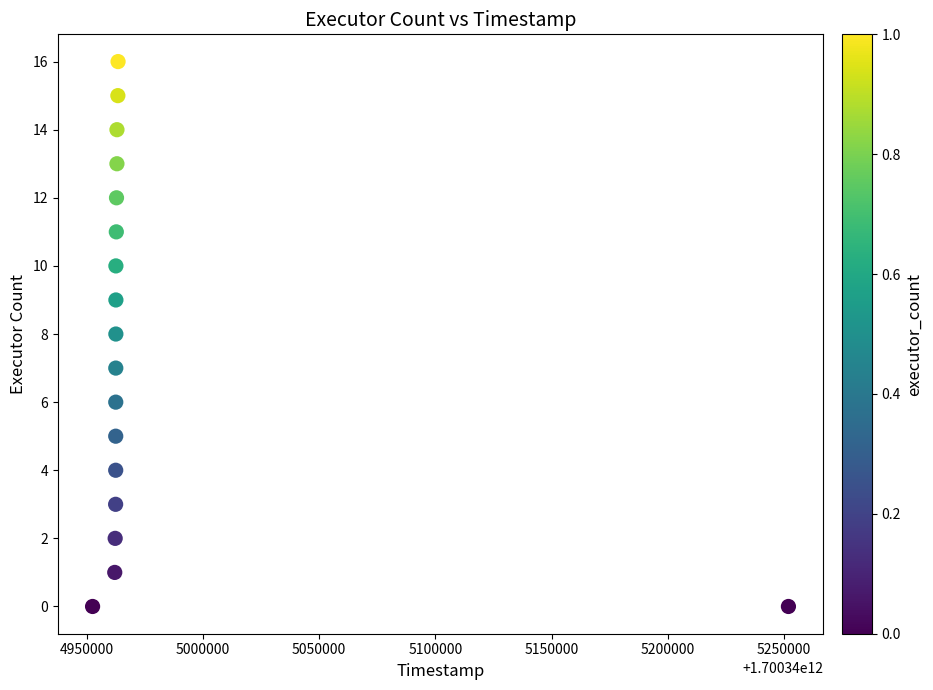

What is the range of Y values (max minus min)?

16